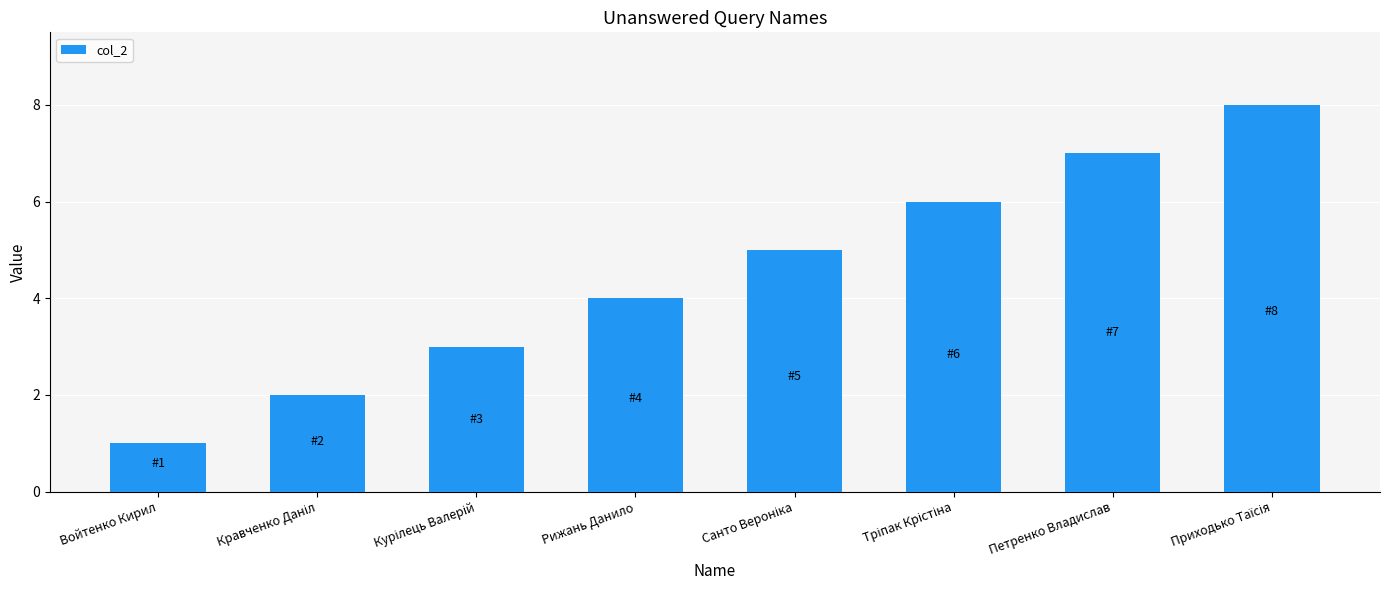

What is the sum of all values?

36